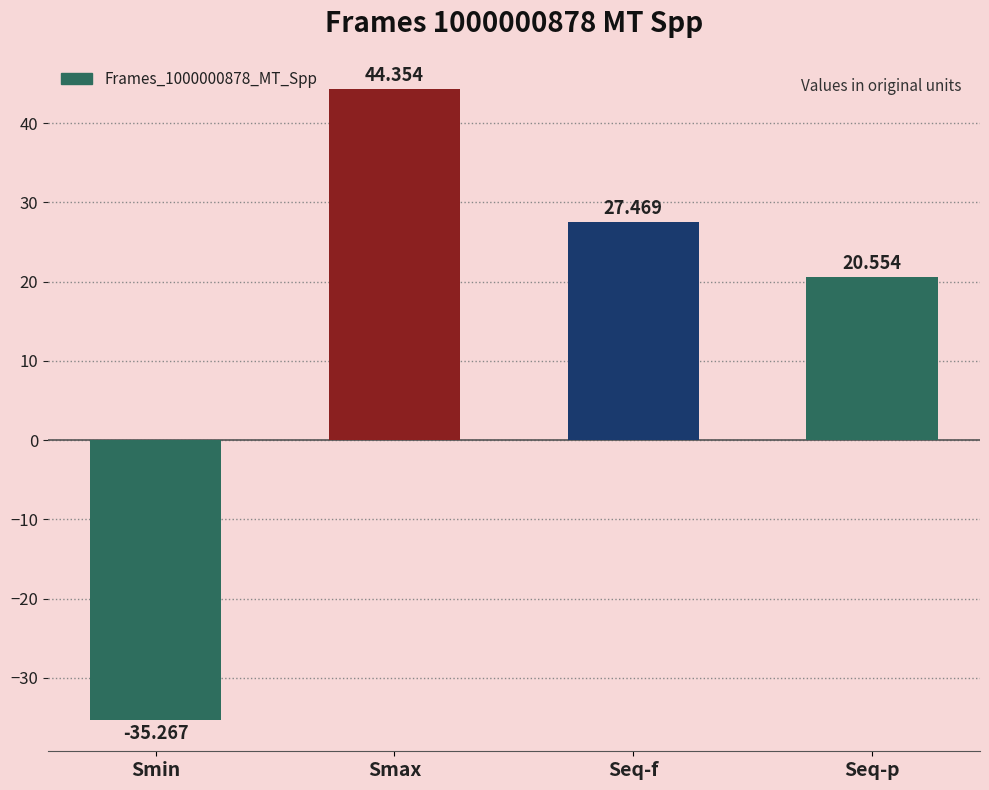

Reading left to right, list all the values displayed in this chart.

Smin=-35.3	Smax=44.4	Seq-f=27.5	Seq-p=20.6